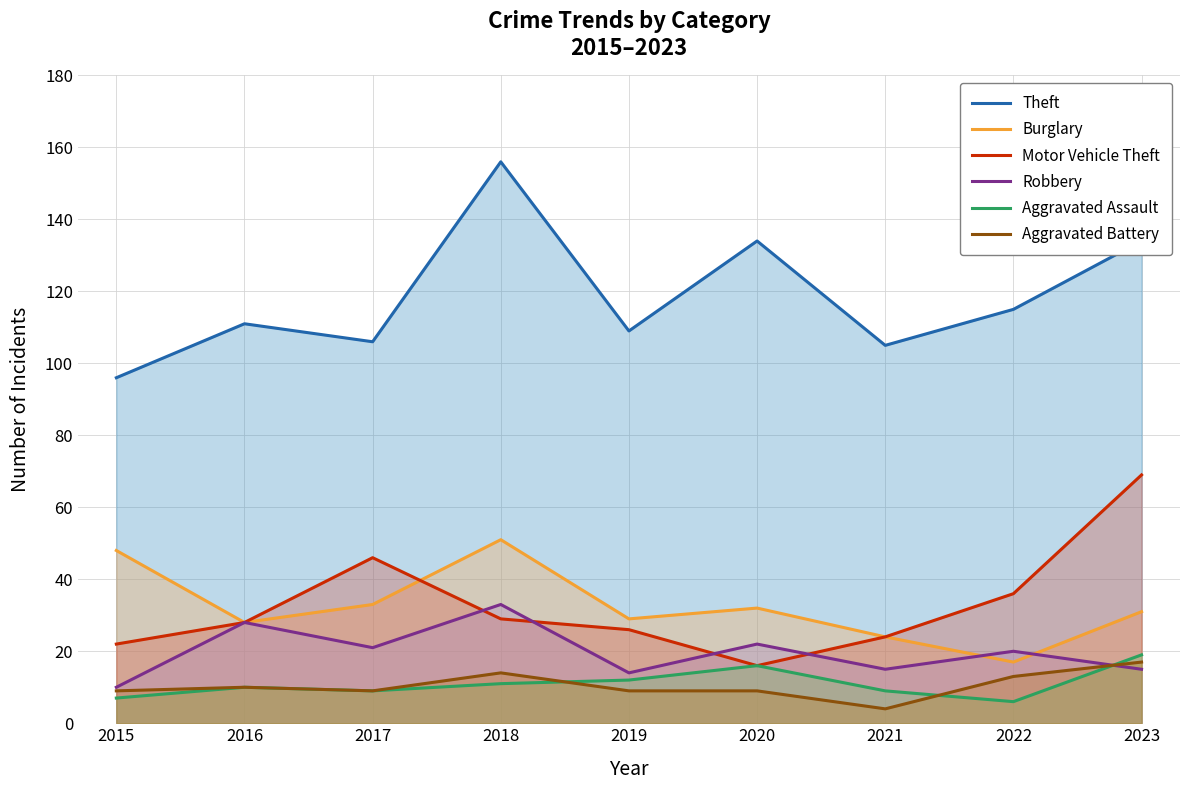

What is the spread (max minus min) of values at 2019?

100